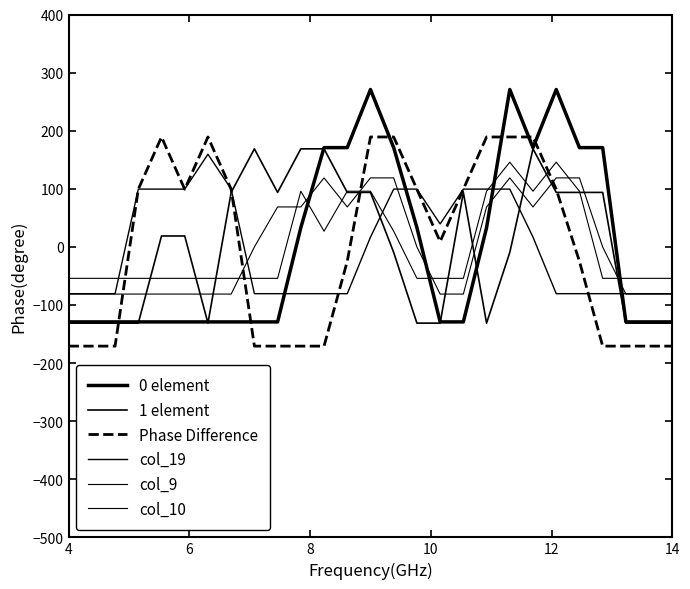

How many series are shown in this chart?

6